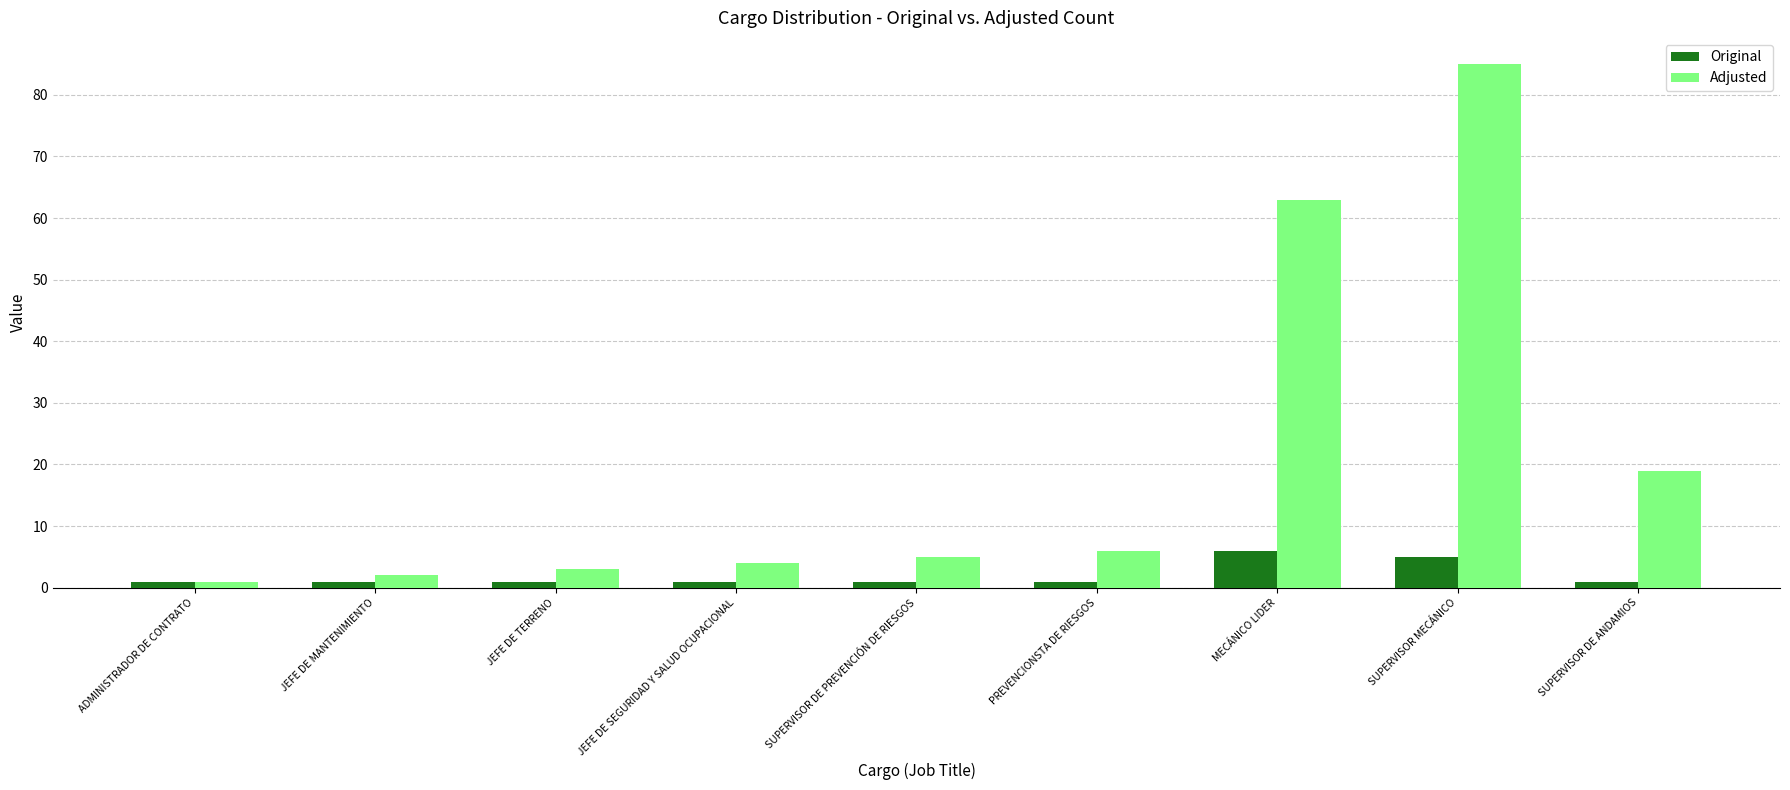

What is the difference between the Adjusted values at JEFE DE TERRENO and ADMINISTRADOR DE CONTRATO?

2